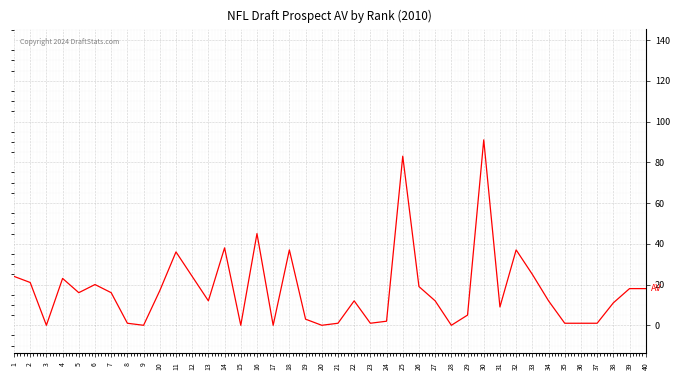

What is the difference between the maximum and minimum values?

91